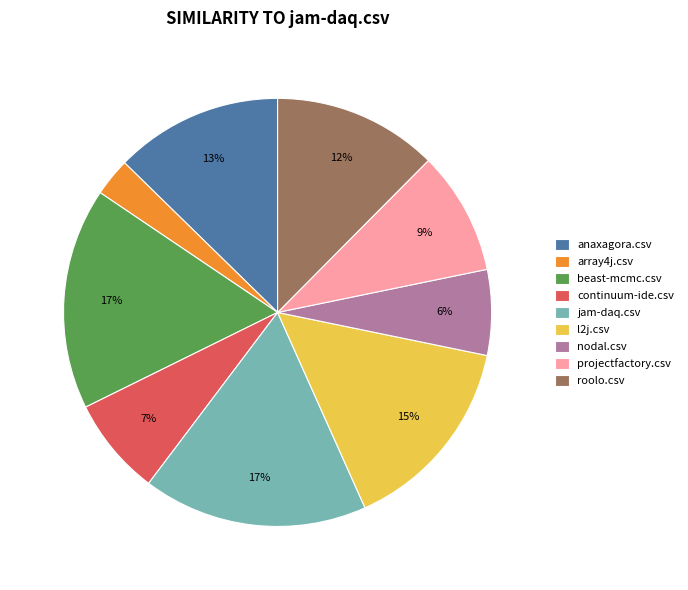

Which category has the smallest portion of the pie?

array4j.csv